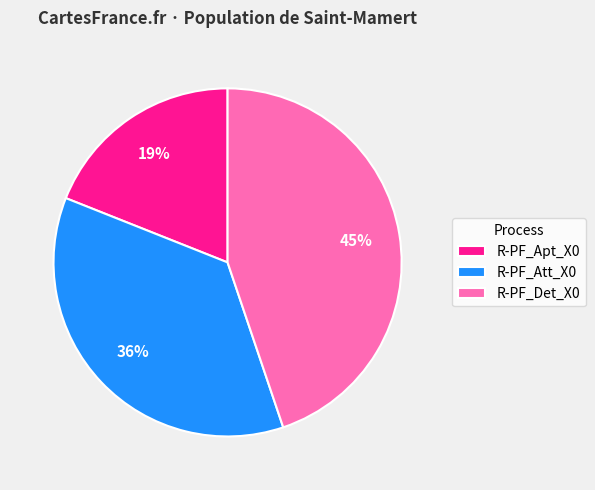

To the nearest percent, what is the difference between the largest and smallest slice percentages?

26%